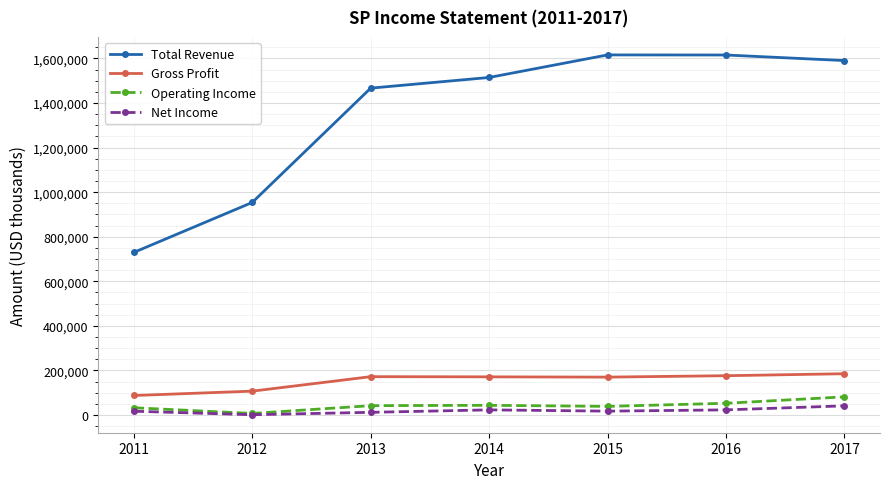

How many lines are shown in the chart?

4